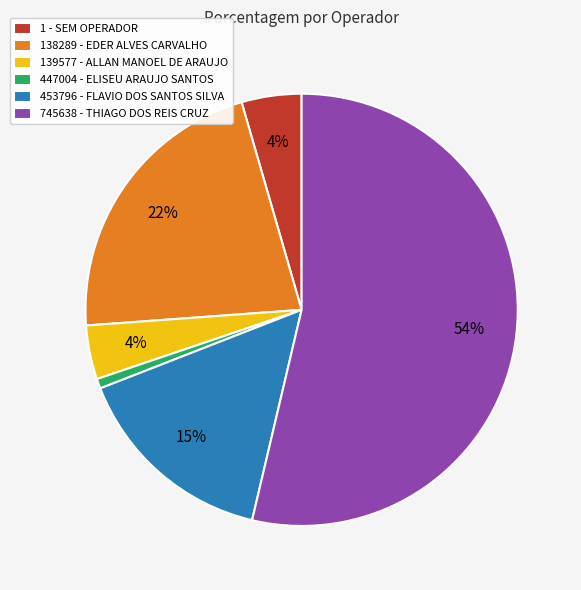

The 745638 - THIAGO DOS REIS CRUZ slice represents 48% of the pie. True or false?

False